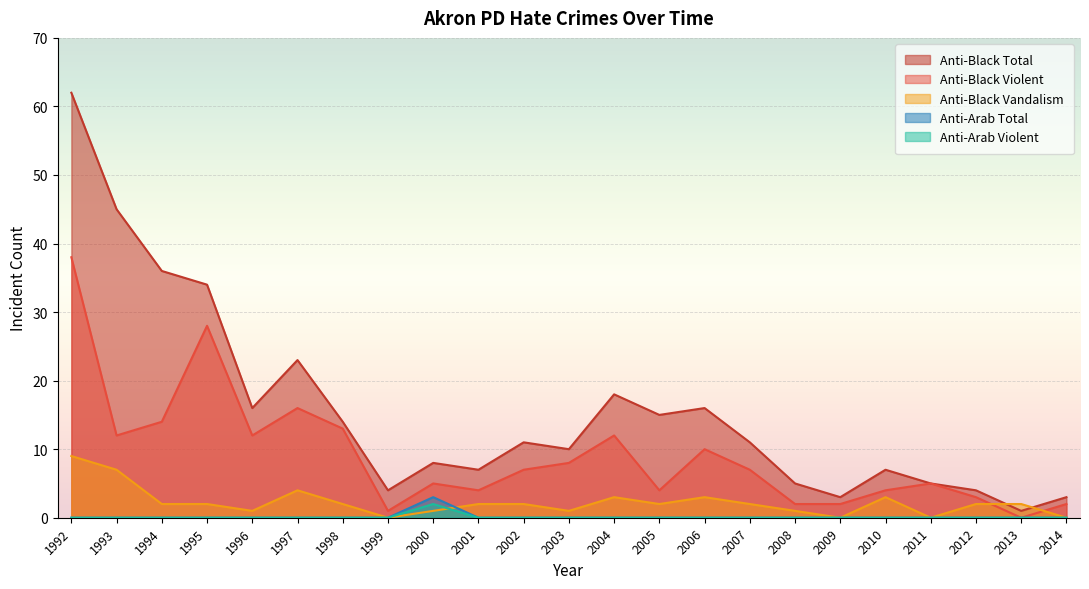

Reading left to right, extract all data points from this chart.

anti_black_total: 1992=62	1993=45	1994=36	1995=34	1996=16	1997=23	1998=14	1999=4	2000=8	2001=7	2002=11	2003=10	2004=18	2005=15	2006=16	2007=11	2008=5	2009=3	2010=7	2011=5	2012=4	2013=1	2014=3
anti_black_violent: 1992=38	1993=12	1994=14	1995=28	1996=12	1997=16	1998=13	1999=1	2000=5	2001=4	2002=7	2003=8	2004=12	2005=4	2006=10	2007=7	2008=2	2009=2	2010=4	2011=5	2012=3	2013=0	2014=2
anti_black_destruction_damage_vandalism: 1992=9	1993=7	1994=2	1995=2	1996=1	1997=4	1998=2	1999=0	2000=1	2001=2	2002=2	2003=1	2004=3	2005=2	2006=3	2007=2	2008=1	2009=0	2010=3	2011=0	2012=2	2013=2	2014=0
anti_arab_total: 1992=0	1993=0	1994=0	1995=0	1996=0	1997=0	1998=0	1999=0	2000=3	2001=0	2002=0	2003=0	2004=0	2005=0	2006=0	2007=0	2008=0	2009=0	2010=0	2011=0	2012=0	2013=0	2014=0
anti_arab_violent: 1992=0	1993=0	1994=0	1995=0	1996=0	1997=0	1998=0	1999=0	2000=2	2001=0	2002=0	2003=0	2004=0	2005=0	2006=0	2007=0	2008=0	2009=0	2010=0	2011=0	2012=0	2013=0	2014=0